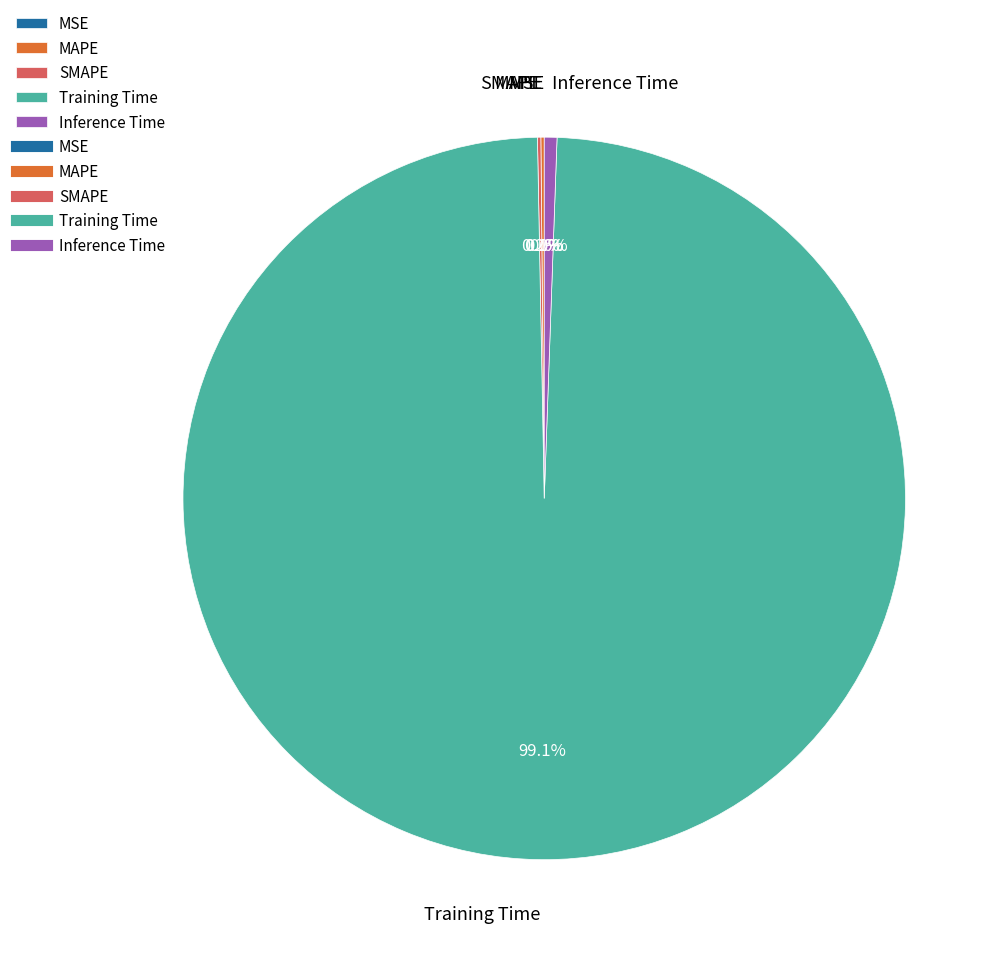

What percentage is NOT represented by Inference Time?

99.4%